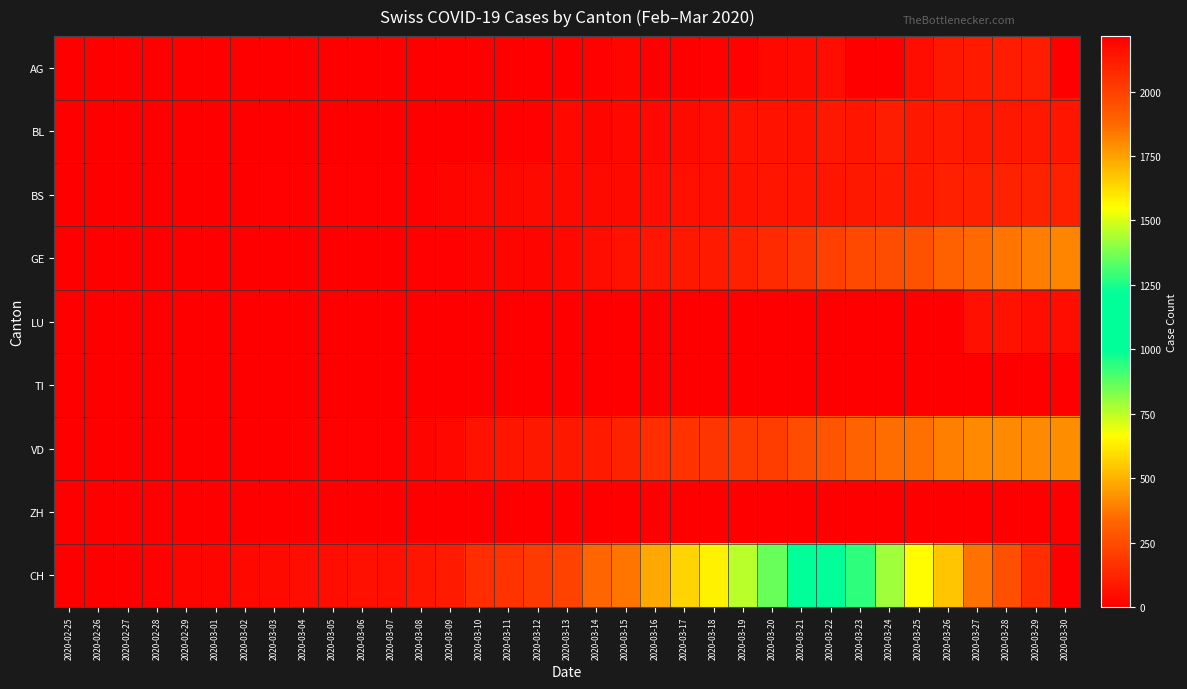

Reading left to right, list all the values displayed in this chart.

AG: 2020-02-25=0	2020-02-26=0	2020-02-27=0	2020-02-28=0	2020-02-29=0	2020-03-01=0	2020-03-02=0	2020-03-03=0	2020-03-04=0	2020-03-05=0	2020-03-06=0	2020-03-07=0	2020-03-08=1	2020-03-09=0	2020-03-10=0	2020-03-11=2	2020-03-12=2	2020-03-13=6	2020-03-14=17	2020-03-15=25	2020-03-16=0	2020-03-17=0	2020-03-18=13	2020-03-19=15	2020-03-20=33	2020-03-21=38	2020-03-22=50	2020-03-23=0	2020-03-24=0	2020-03-25=50	2020-03-26=85	2020-03-27=94	2020-03-28=96	2020-03-29=100	2020-03-30=0
BL: 2020-02-25=0	2020-02-26=0	2020-02-27=0	2020-02-28=0	2020-02-29=1	2020-03-01=1	2020-03-02=1	2020-03-03=1	2020-03-04=1	2020-03-05=1	2020-03-06=4	2020-03-07=4	2020-03-08=4	2020-03-09=4	2020-03-10=8	2020-03-11=12	2020-03-12=17	2020-03-13=27	2020-03-14=19	2020-03-15=27	2020-03-16=30	2020-03-17=40	2020-03-18=51	2020-03-19=66	2020-03-20=68	2020-03-21=68	2020-03-22=79	2020-03-23=75	2020-03-24=99	2020-03-25=86	2020-03-26=88	2020-03-27=86	2020-03-28=81	2020-03-29=82	2020-03-30=73
BS: 2020-02-25=0	2020-02-26=0	2020-02-27=3	2020-02-28=3	2020-02-29=4	2020-03-01=4	2020-03-02=7	2020-03-03=9	2020-03-04=11	2020-03-05=12	2020-03-06=12	2020-03-07=12	2020-03-08=13	2020-03-09=19	2020-03-10=28	2020-03-11=33	2020-03-12=36	2020-03-13=37	2020-03-14=40	2020-03-15=42	2020-03-16=47	2020-03-17=52	2020-03-18=55	2020-03-19=69	2020-03-20=73	2020-03-21=74	2020-03-22=76	2020-03-23=79	2020-03-24=87	2020-03-25=90	2020-03-26=105	2020-03-27=108	2020-03-28=119	2020-03-29=115	2020-03-30=112
GE: 2020-02-25=0	2020-02-26=1	2020-02-27=1	2020-02-28=2	2020-02-29=3	2020-03-01=3	2020-03-02=3	2020-03-03=4	2020-03-04=4	2020-03-05=5	2020-03-06=7	2020-03-07=7	2020-03-08=9	2020-03-09=13	2020-03-10=18	2020-03-11=20	2020-03-12=23	2020-03-13=33	2020-03-14=46	2020-03-15=66	2020-03-16=75	2020-03-17=78	2020-03-18=92	2020-03-19=109	2020-03-20=145	2020-03-21=179	2020-03-22=214	2020-03-23=238	2020-03-24=258	2020-03-25=272	2020-03-26=313	2020-03-27=339	2020-03-28=365	2020-03-29=382	2020-03-30=405
LU: 2020-02-25=0	2020-02-26=0	2020-02-27=0	2020-02-28=0	2020-02-29=0	2020-03-01=0	2020-03-02=0	2020-03-03=0	2020-03-04=0	2020-03-05=0	2020-03-06=0	2020-03-07=0	2020-03-08=0	2020-03-09=0	2020-03-10=0	2020-03-11=0	2020-03-12=0	2020-03-13=0	2020-03-14=0	2020-03-15=0	2020-03-16=0	2020-03-17=0	2020-03-18=0	2020-03-19=0	2020-03-20=0	2020-03-21=0	2020-03-22=0	2020-03-23=0	2020-03-24=0	2020-03-25=0	2020-03-26=0	2020-03-27=57	2020-03-28=66	2020-03-29=49	2020-03-30=49
TI: 2020-02-25=0	2020-02-26=0	2020-02-27=0	2020-02-28=0	2020-02-29=0	2020-03-01=0	2020-03-02=0	2020-03-03=0	2020-03-04=0	2020-03-05=0	2020-03-06=0	2020-03-07=0	2020-03-08=0	2020-03-09=0	2020-03-10=0	2020-03-11=0	2020-03-12=0	2020-03-13=0	2020-03-14=0	2020-03-15=0	2020-03-16=0	2020-03-17=0	2020-03-18=0	2020-03-19=0	2020-03-20=0	2020-03-21=0	2020-03-22=0	2020-03-23=0	2020-03-24=0	2020-03-25=0	2020-03-26=0	2020-03-27=0	2020-03-28=0	2020-03-29=0	2020-03-30=0
VD: 2020-02-25=0	2020-02-26=0	2020-02-27=0	2020-02-28=4	2020-02-29=4	2020-03-01=4	2020-03-02=6	2020-03-03=8	2020-03-04=11	2020-03-05=14	2020-03-06=15	2020-03-07=16	2020-03-08=22	2020-03-09=29	2020-03-10=68	2020-03-11=72	2020-03-12=81	2020-03-13=86	2020-03-14=95	2020-03-15=113	2020-03-16=151	2020-03-17=165	2020-03-18=180	2020-03-19=194	2020-03-20=204	2020-03-21=259	2020-03-22=281	2020-03-23=322	2020-03-24=350	2020-03-25=363	2020-03-26=396	2020-03-27=407	2020-03-28=409	2020-03-29=410	2020-03-30=419
ZH: 2020-02-25=0	2020-02-26=0	2020-02-27=0	2020-02-28=0	2020-02-29=0	2020-03-01=0	2020-03-02=0	2020-03-03=0	2020-03-04=0	2020-03-05=0	2020-03-06=0	2020-03-07=0	2020-03-08=0	2020-03-09=0	2020-03-10=0	2020-03-11=0	2020-03-12=0	2020-03-13=0	2020-03-14=0	2020-03-15=0	2020-03-16=0	2020-03-17=0	2020-03-18=0	2020-03-19=0	2020-03-20=0	2020-03-21=0	2020-03-22=0	2020-03-23=0	2020-03-24=0	2020-03-25=0	2020-03-26=0	2020-03-27=0	2020-03-28=0	2020-03-29=0	2020-03-30=0
CH: 2020-02-25=0	2020-02-26=1	2020-02-27=5	2020-02-28=17	2020-02-29=20	2020-03-01=21	2020-03-02=30	2020-03-03=37	2020-03-04=47	2020-03-05=51	2020-03-06=59	2020-03-07=60	2020-03-08=74	2020-03-09=93	2020-03-10=150	2020-03-11=165	2020-03-12=197	2020-03-13=224	2020-03-14=330	2020-03-15=369	2020-03-16=478	2020-03-17=578	2020-03-18=637	2020-03-19=760	2020-03-20=857	2020-03-21=1000	2020-03-22=1149	2020-03-23=1274	2020-03-24=1422	2020-03-25=1549	2020-03-26=1670	2020-03-27=1852	2020-03-28=1950	2020-03-29=2062	2020-03-30=2215